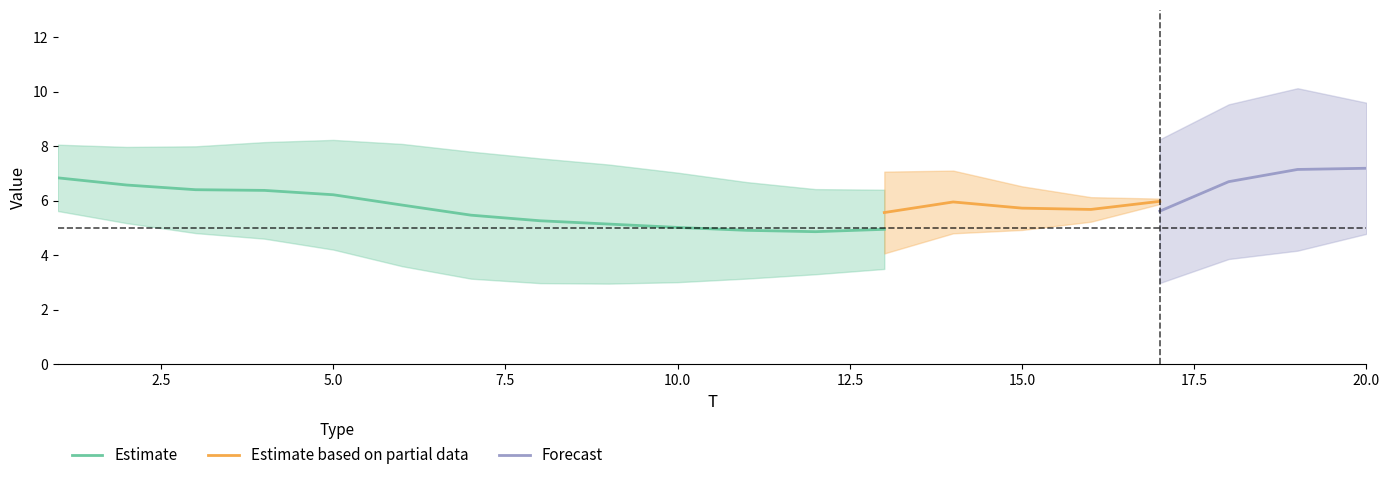

Does the chart display data point markers on the line(s)?

No